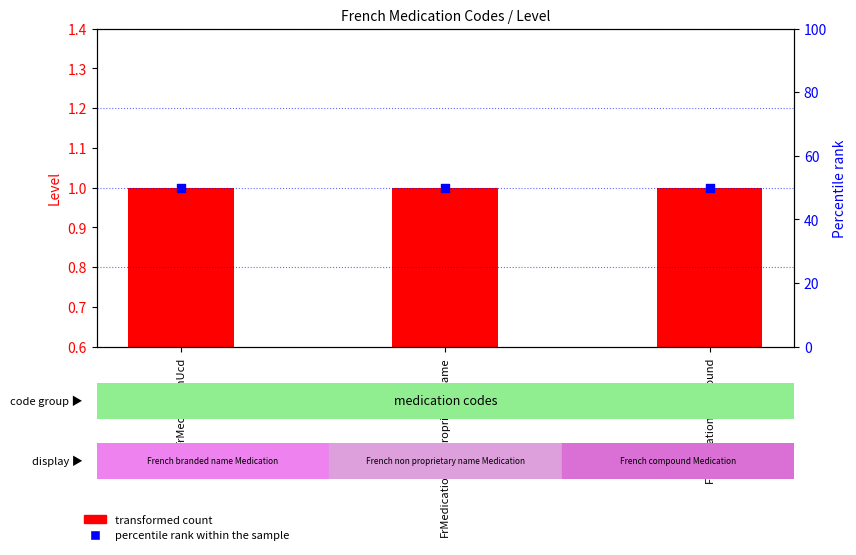

What are all the series names shown in the legend?

transformed count, percentile rank within the sample